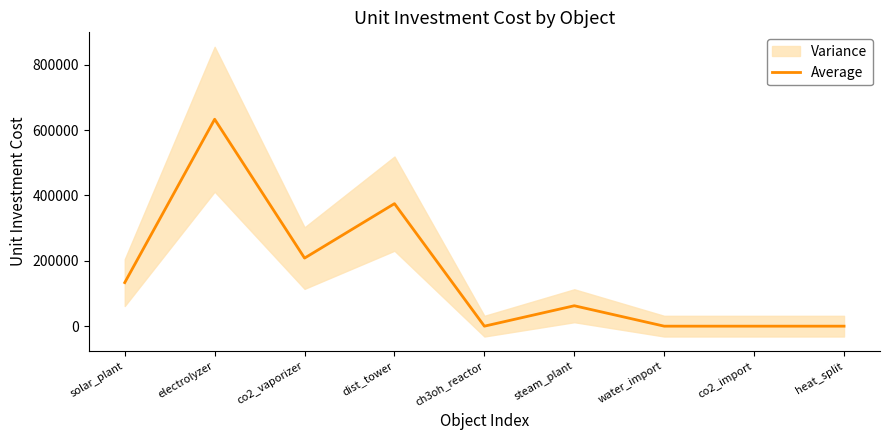

The value at heat_split is -248918.2. True or false?

False